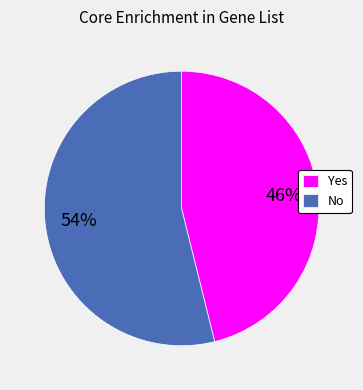

Is the sum of Yes and No greater than half?

Yes